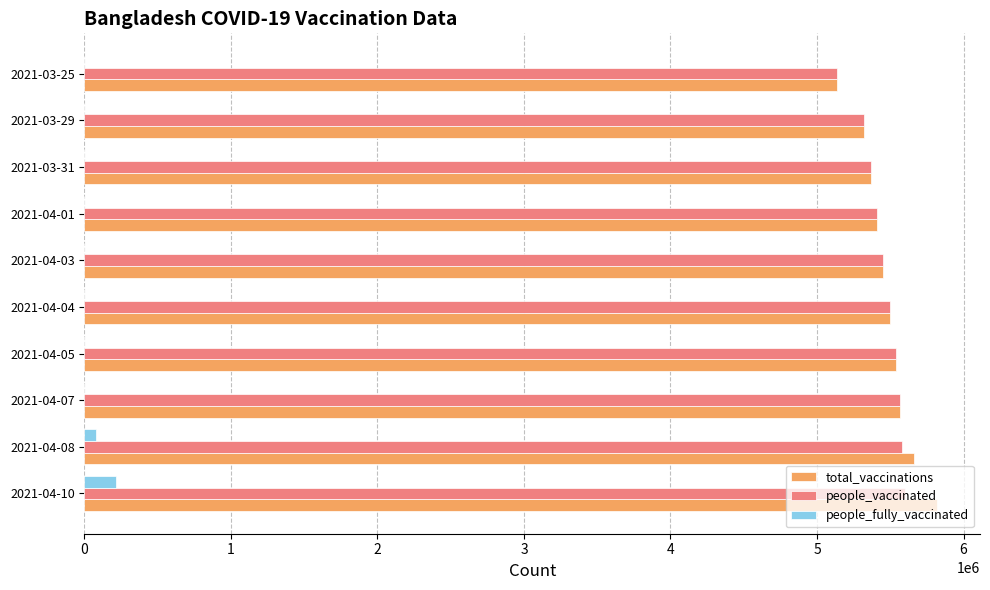

At which label does total_vaccinations reach its peak?

2021-04-10